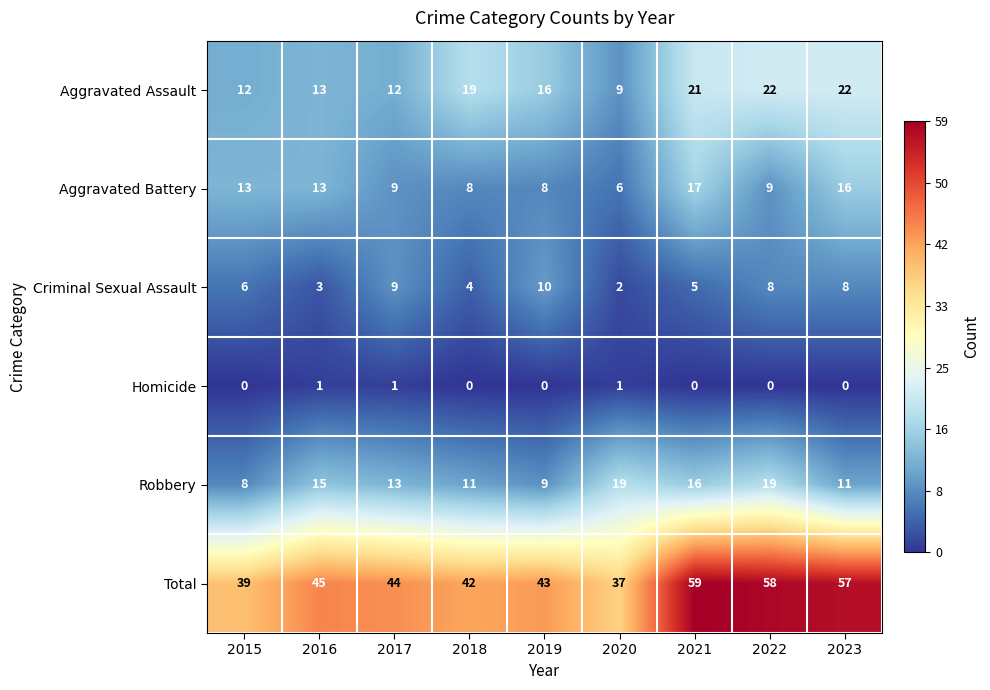

What is the sum of the Aggravated Battery values at 2017 and 2023?

25